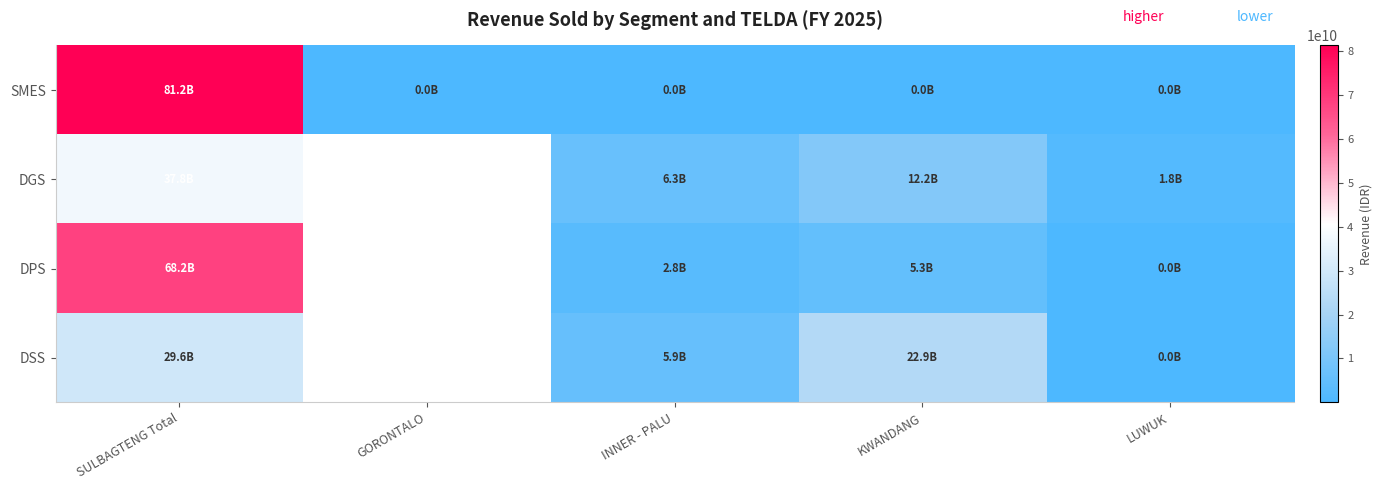

True or false: DSS has a value of 10512122995.9 at INNER - PALU.

False